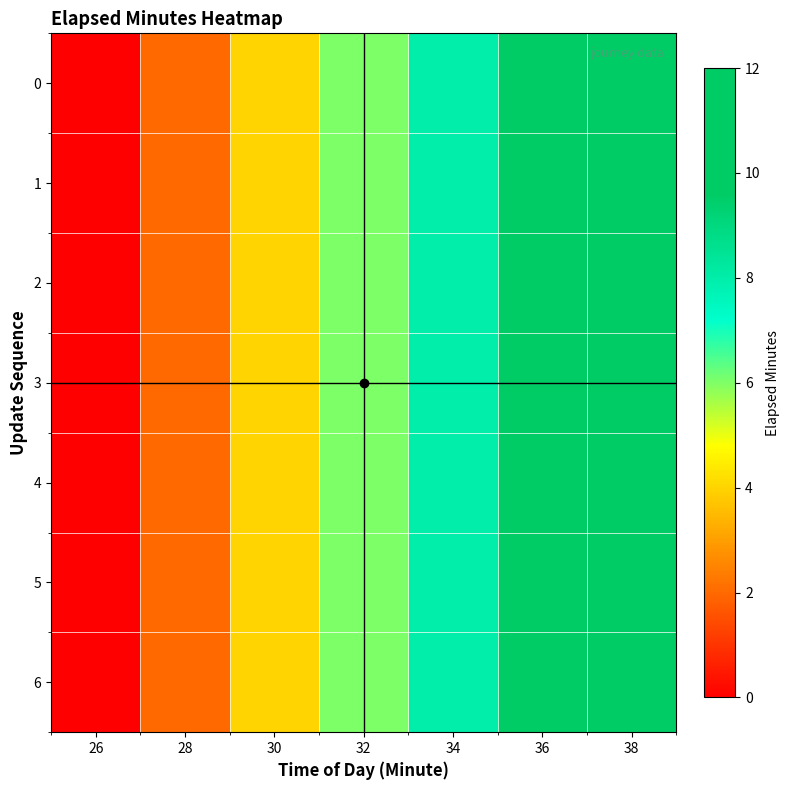

At which category is the sum across all series the highest?

38